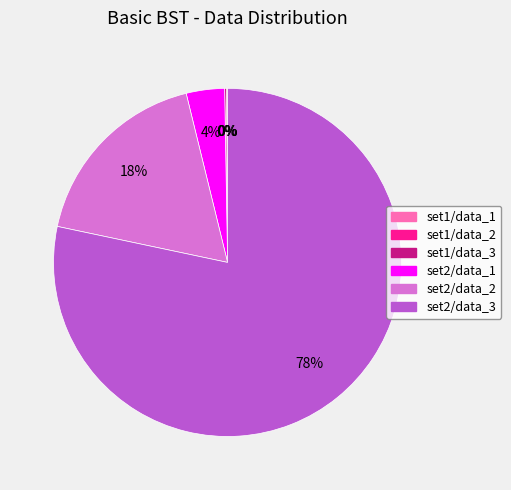

The set2/data_3 slice represents 88% of the pie. True or false?

False